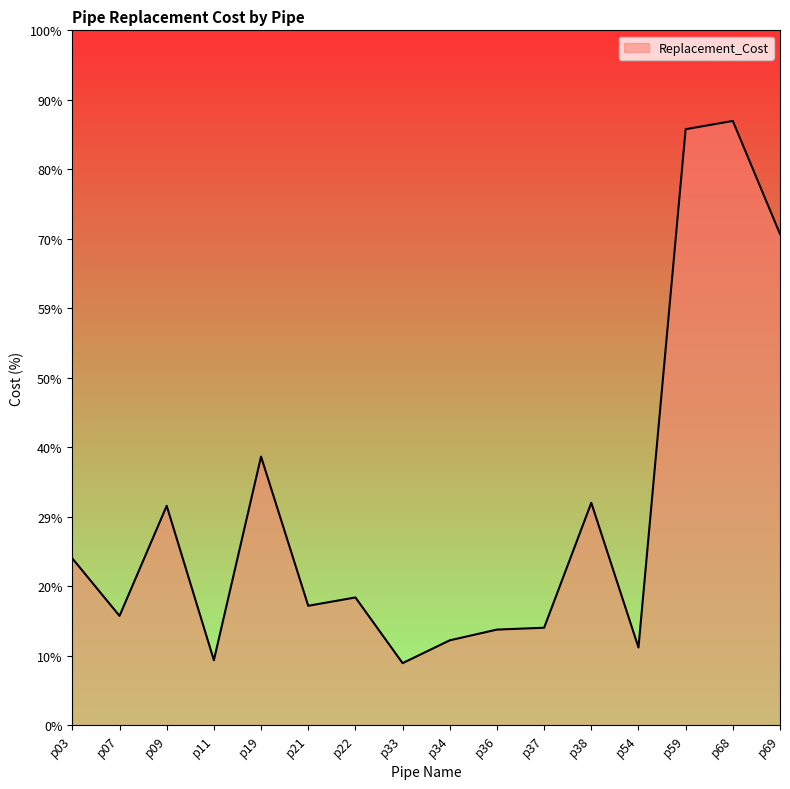

Does the chart display data point markers on the line(s)?

No